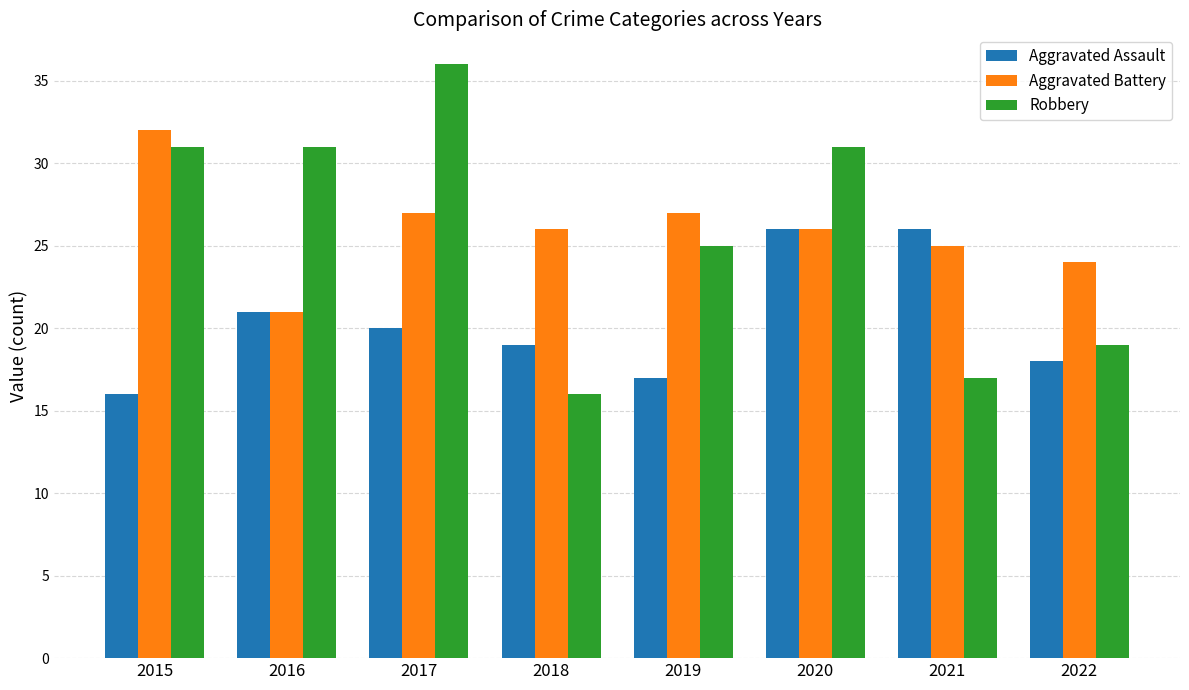

What is the difference between the maximum and minimum values in the Aggravated Assault series?

10